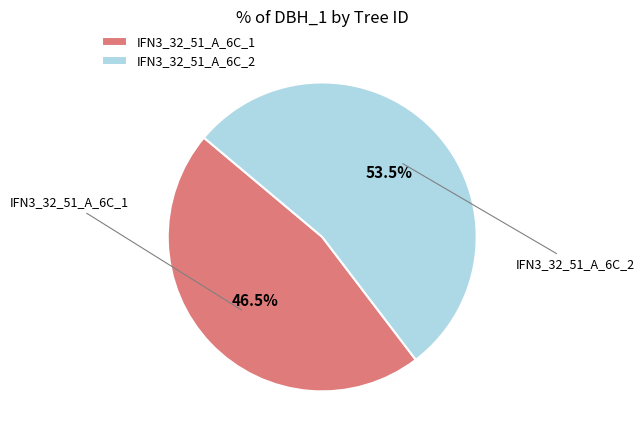

Rank the categories by value from highest to lowest.

IFN3_32_51_A_6C_2, IFN3_32_51_A_6C_1